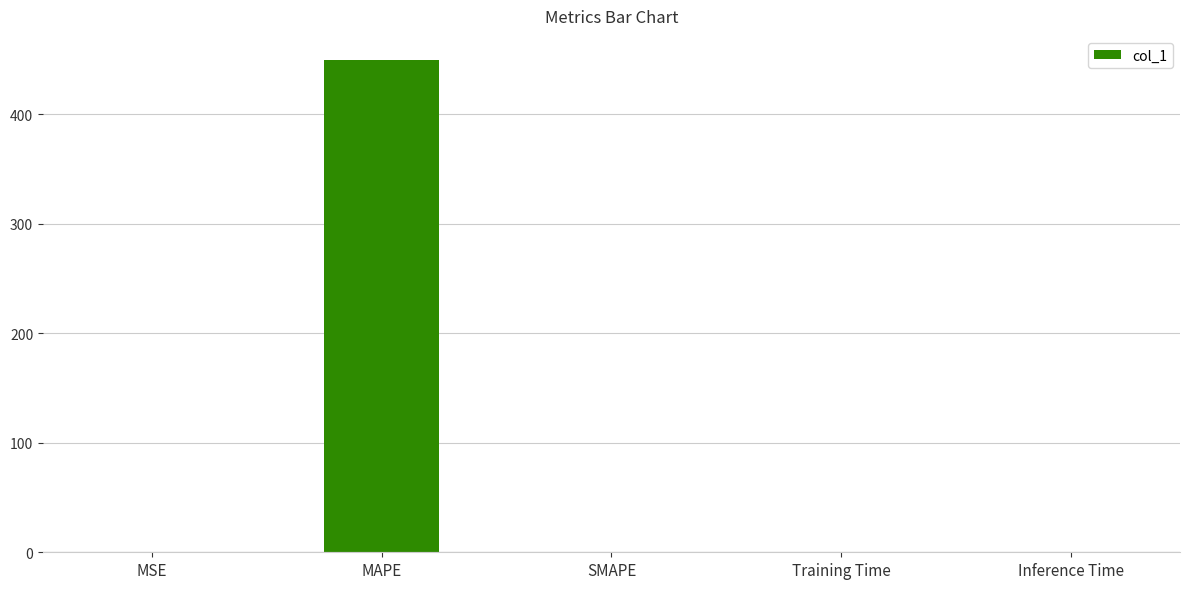

What is the sum of all values?

449.3